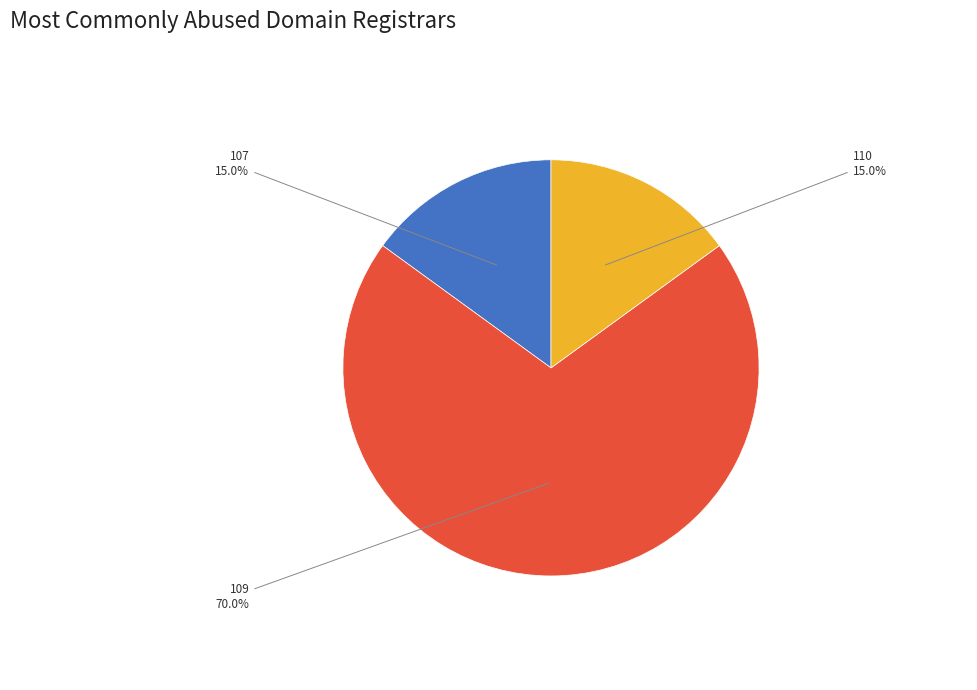

What is the largest slice in the pie chart?

109